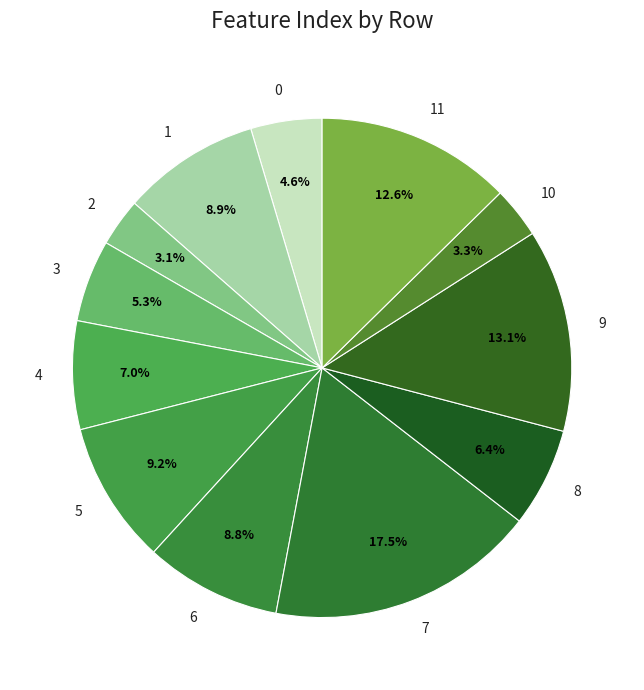

Between 2 and 9, which is larger?

9